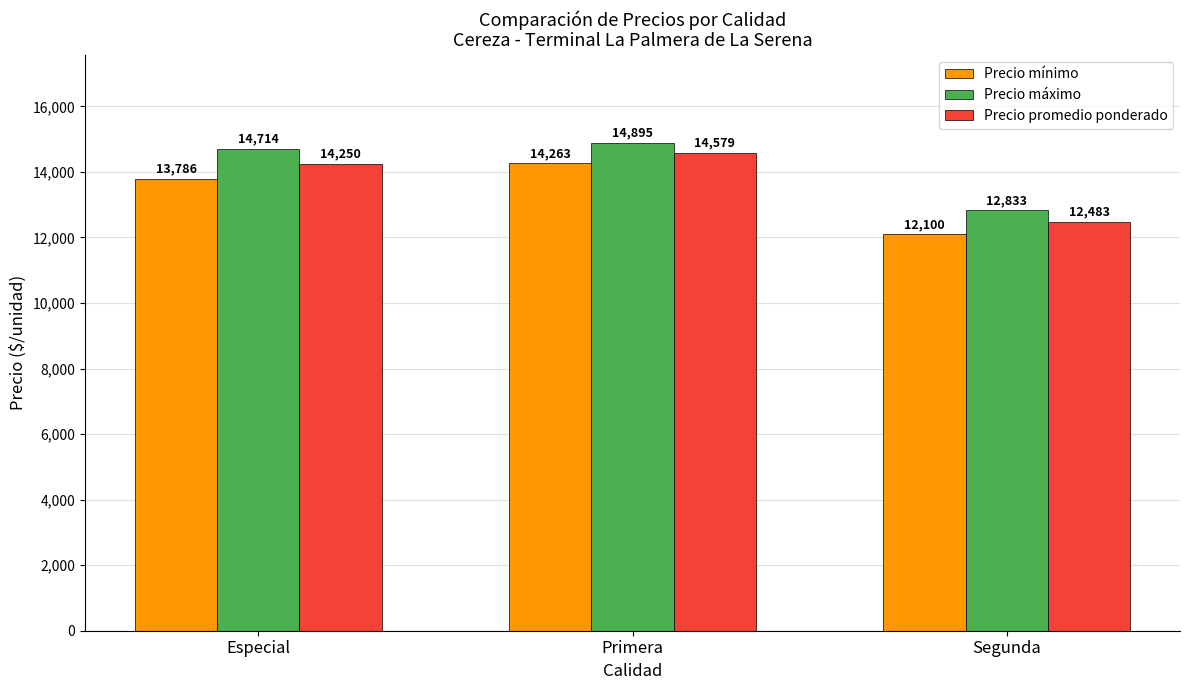

Between Primera and Segunda, which series saw the biggest shift?

Precio mínimo